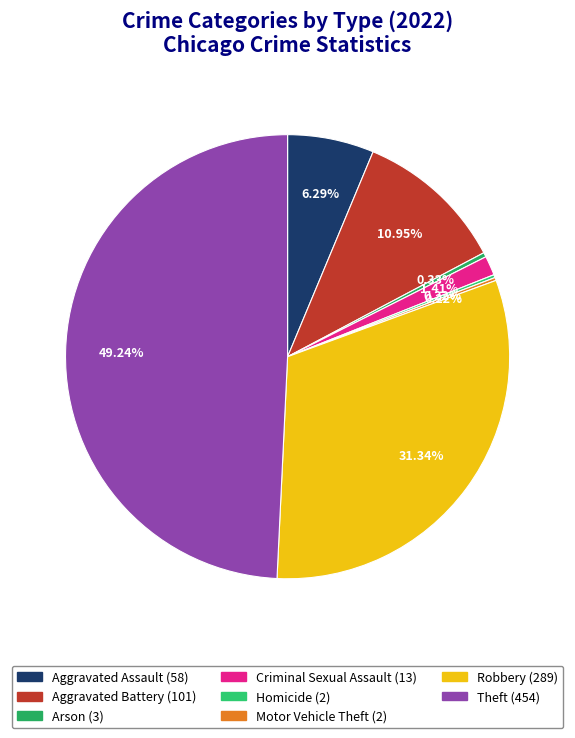

Combined, what portion of the pie is Aggravated Battery and Criminal Sexual Assault?

12.4%